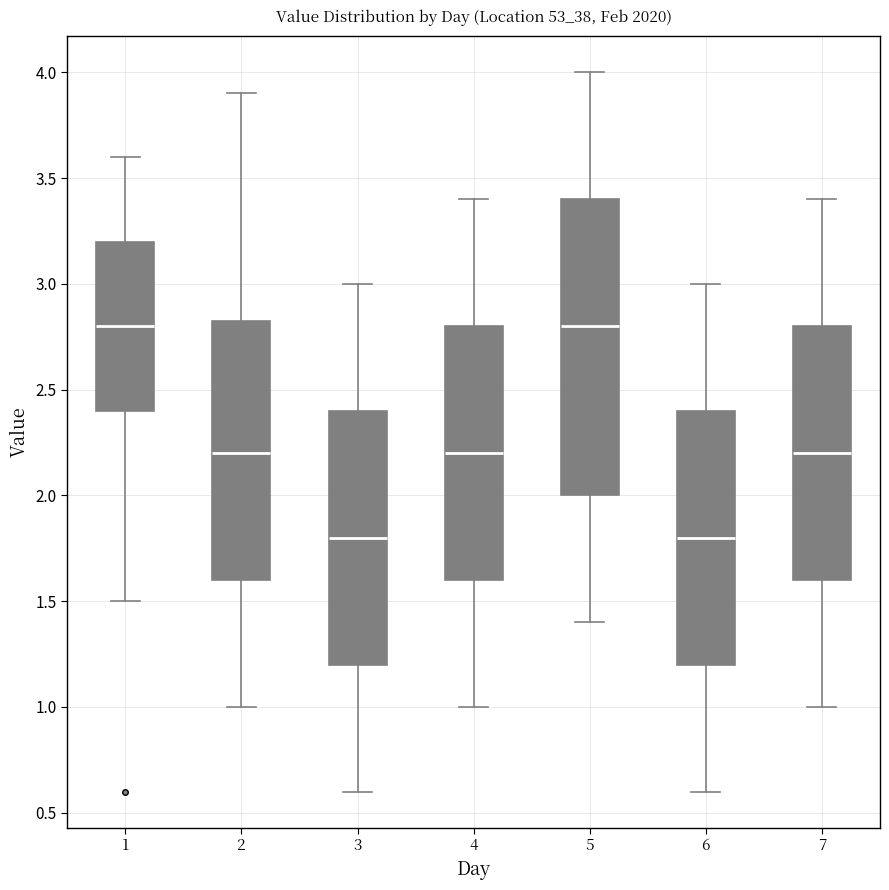

Reading left to right, transcribe this box plot: for each box, give where its median line is, the range the box spans, and where its two whiskers end, as read against the y-axis. The values are not printed on the chart, so give them approximately, as read against the axis.

1: median 2.80, box 2.40 to 3.20, whiskers 1.50 to 3.60
2: median 2.20, box 1.60 to 2.85, whiskers 1.00 to 3.90
3: median 1.80, box 1.20 to 2.40, whiskers 0.60 to 3.00
4: median 2.20, box 1.60 to 2.80, whiskers 1.00 to 3.40
5: median 2.80, box 2.00 to 3.40, whiskers 1.40 to 4.00
6: median 1.80, box 1.20 to 2.40, whiskers 0.60 to 3.00
7: median 2.20, box 1.60 to 2.80, whiskers 1.00 to 3.40